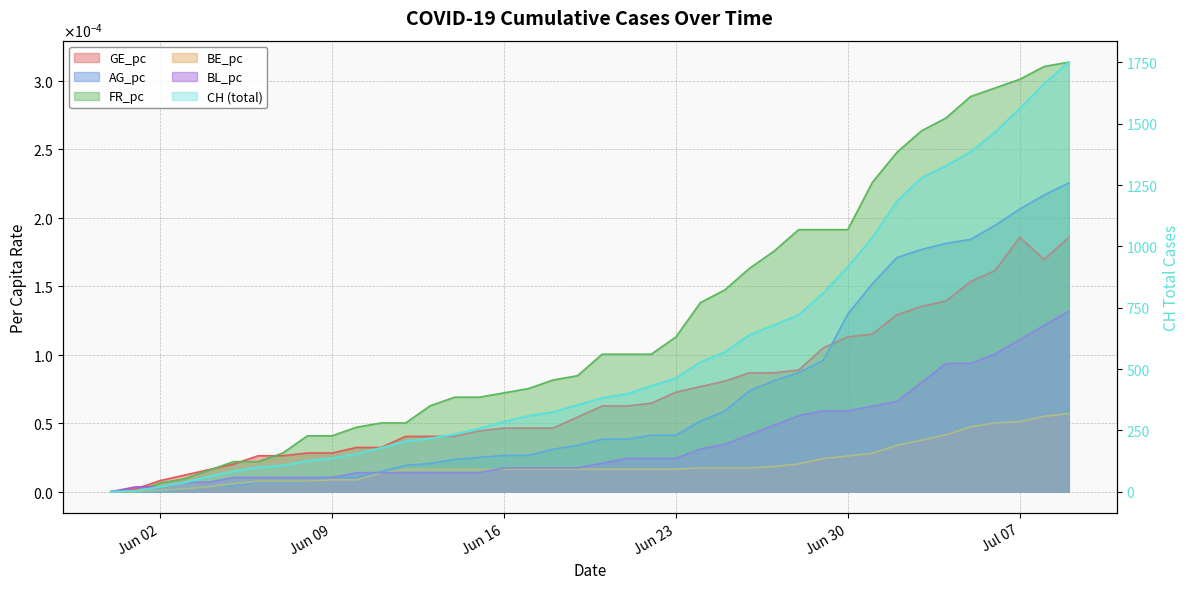

How many values in the CH series exceed 382?

19